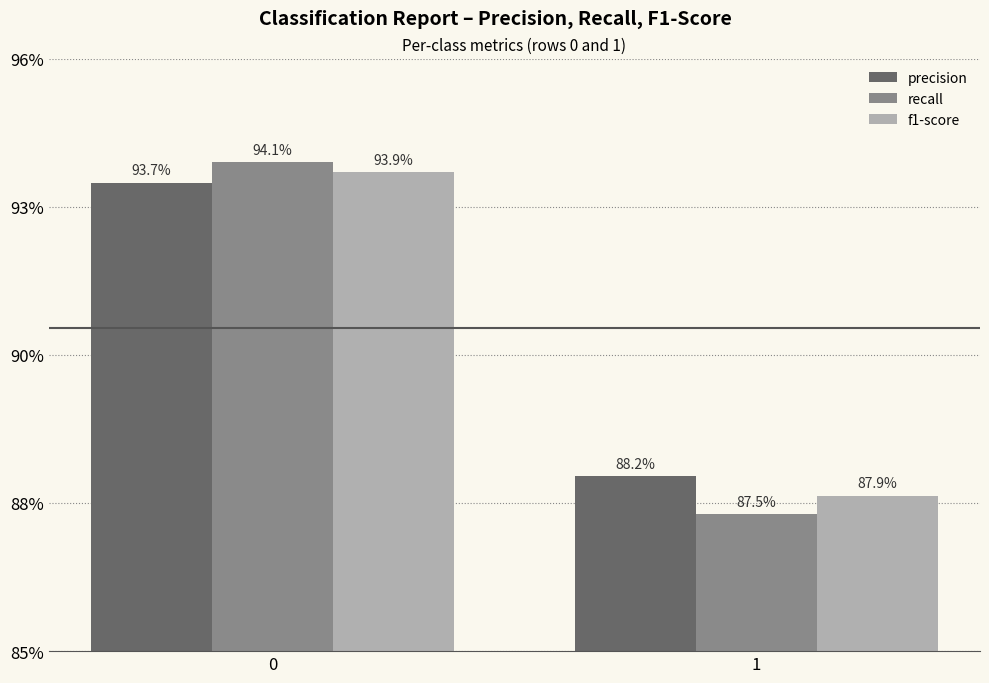

What is the value of the f1-score bar at the 1st from the left?

0.9